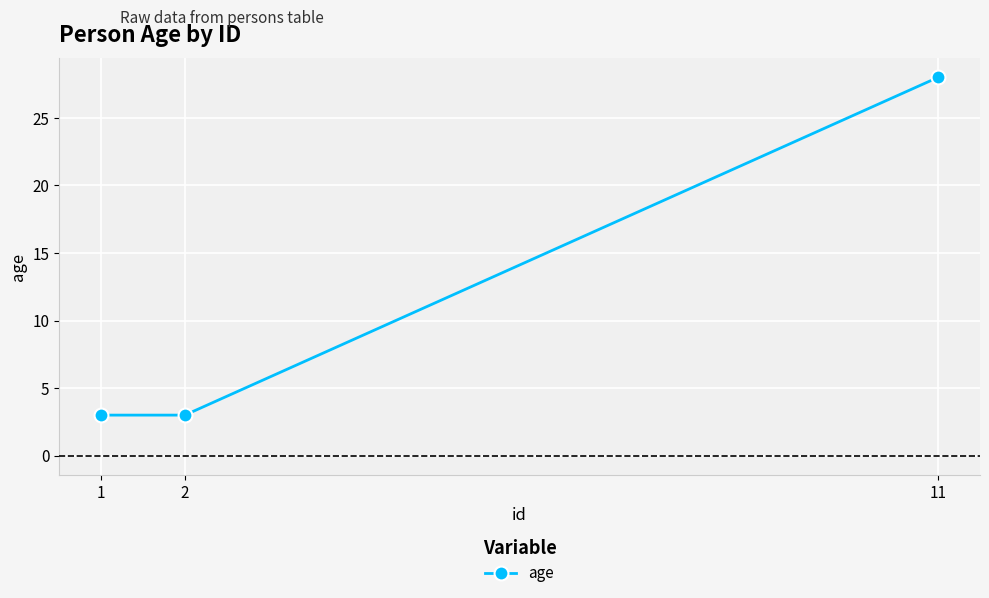

How many values are between 3 and 28?

3